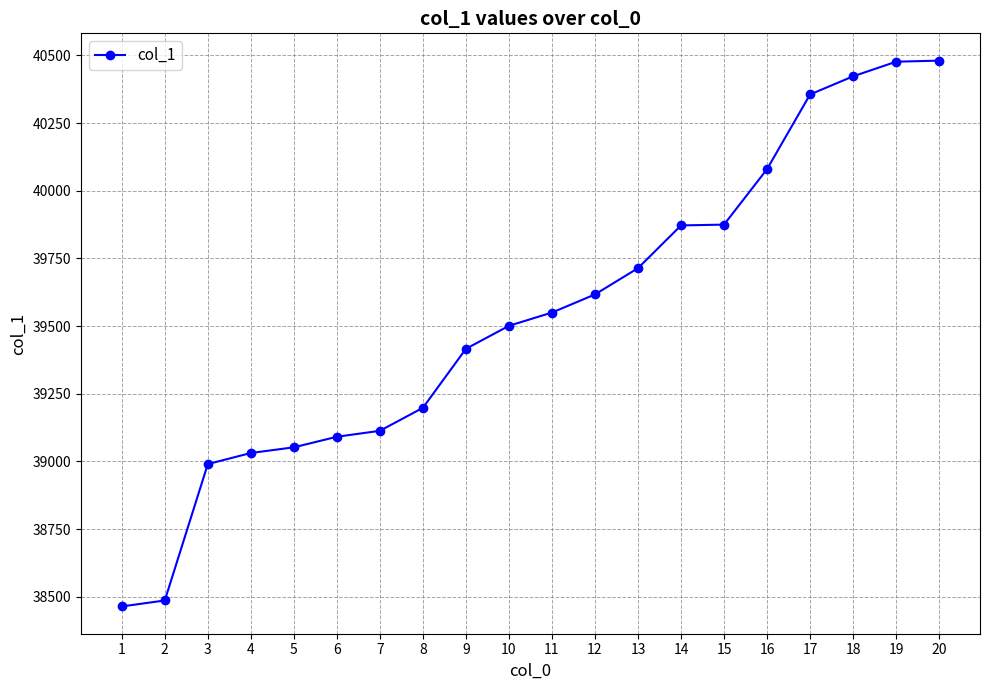

What is the sum of all values?

790787